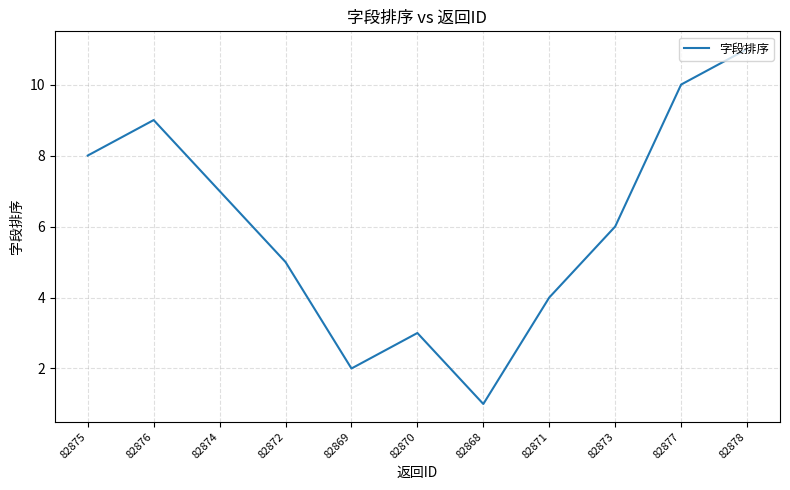

What is the change in value from 82868 to 82877?

+9